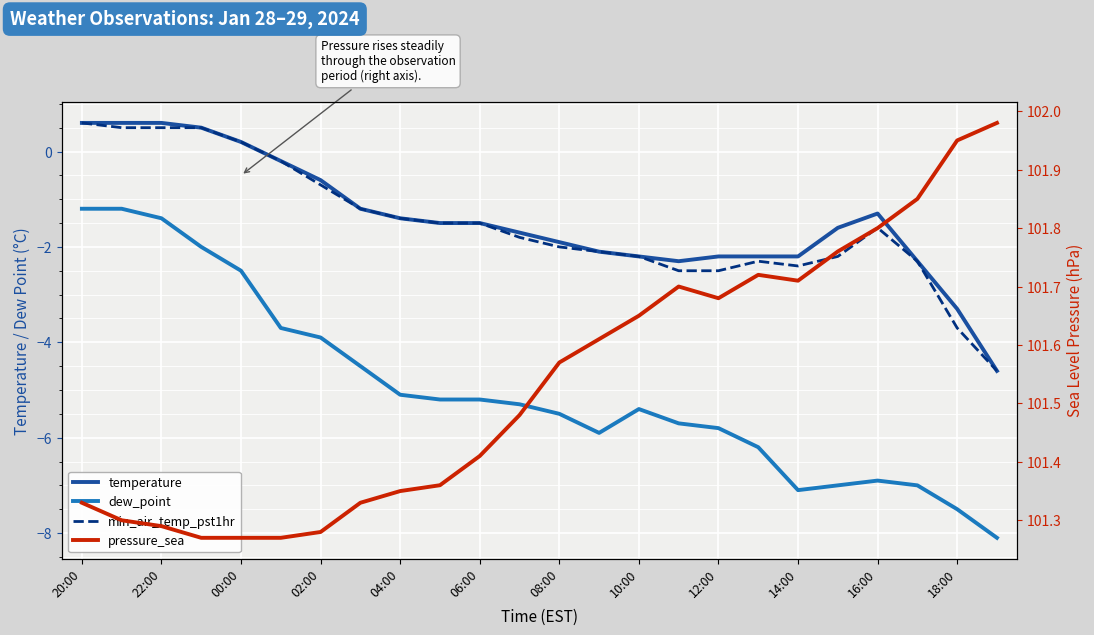

Where is the first local minimum for dew_point?

13